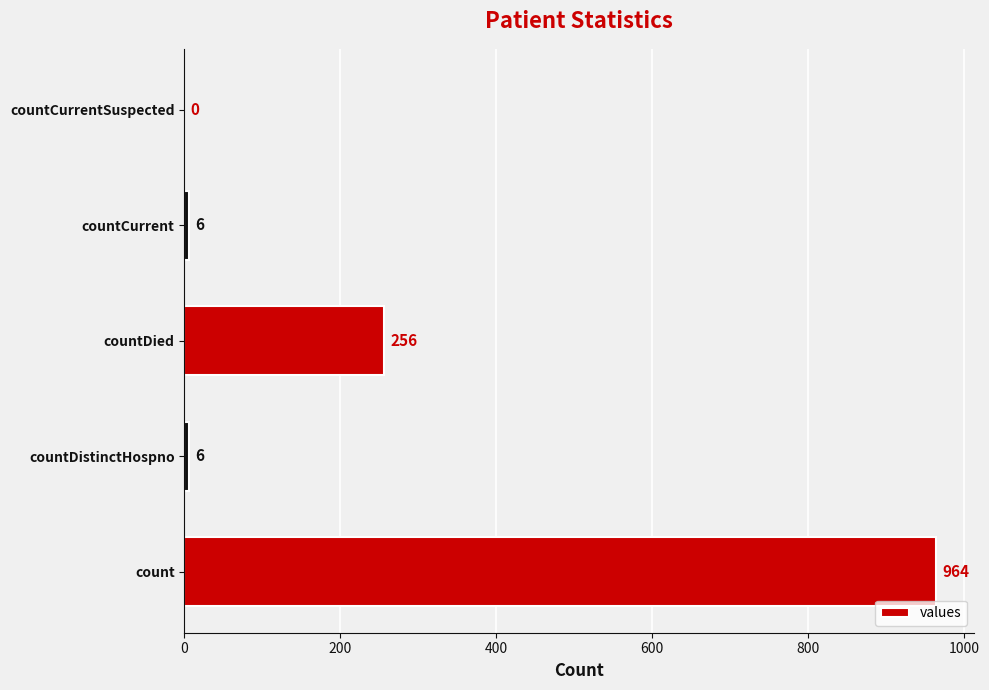

True or false: the data shows 964 at count.

True